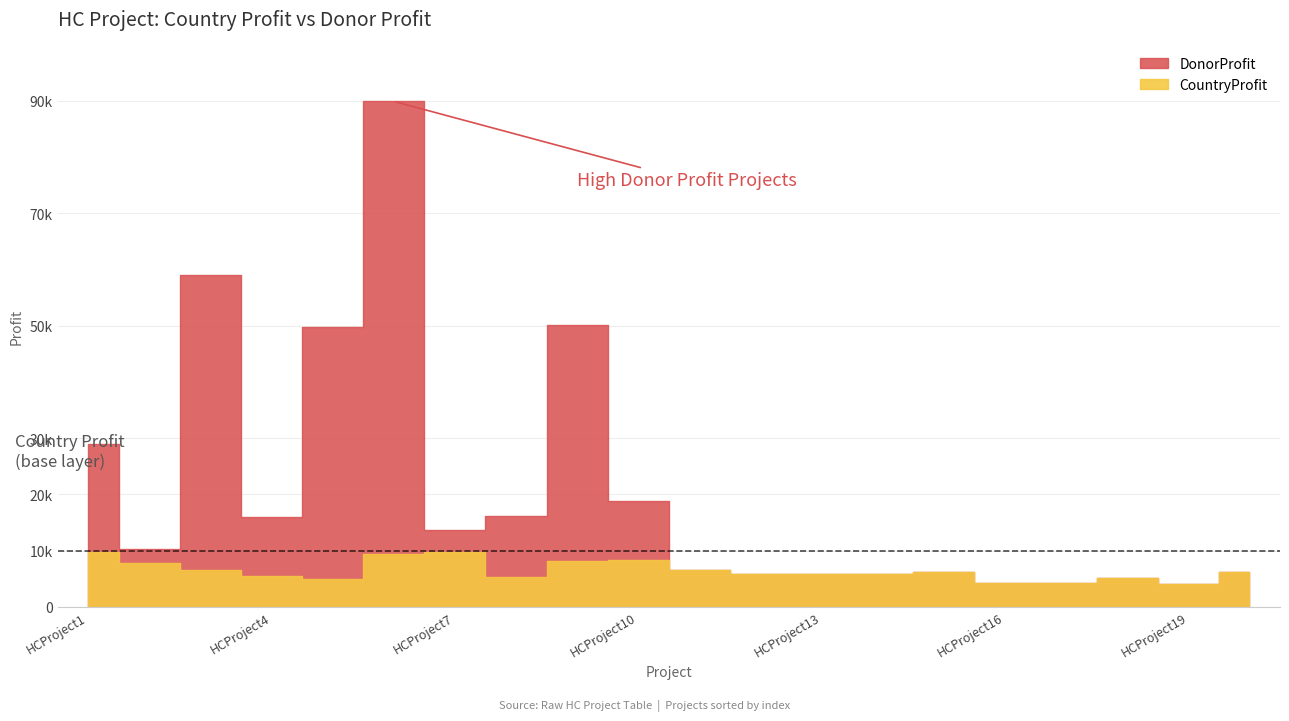

At which category does CountryProfit reach its first local peak?

HCProject7